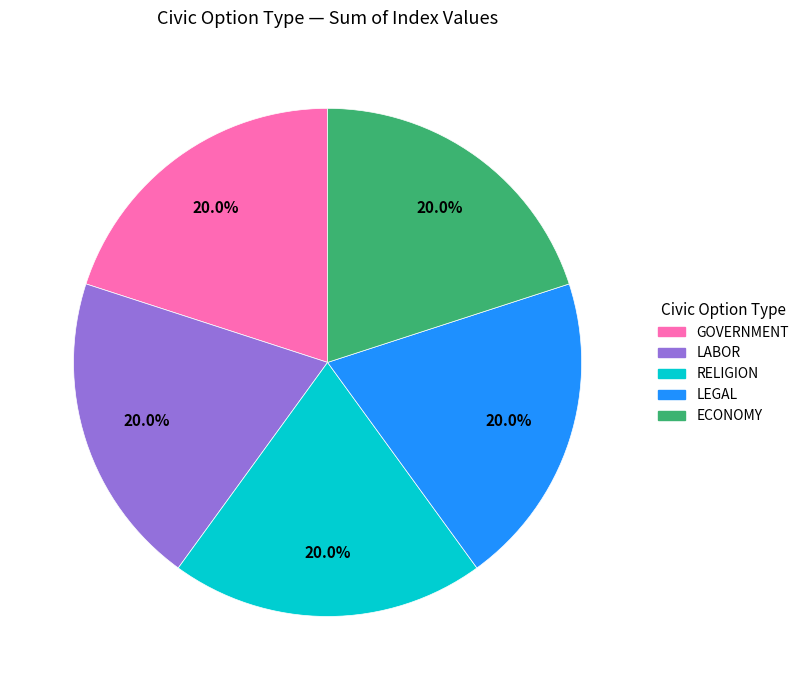

Is there a majority slice in this chart?

No